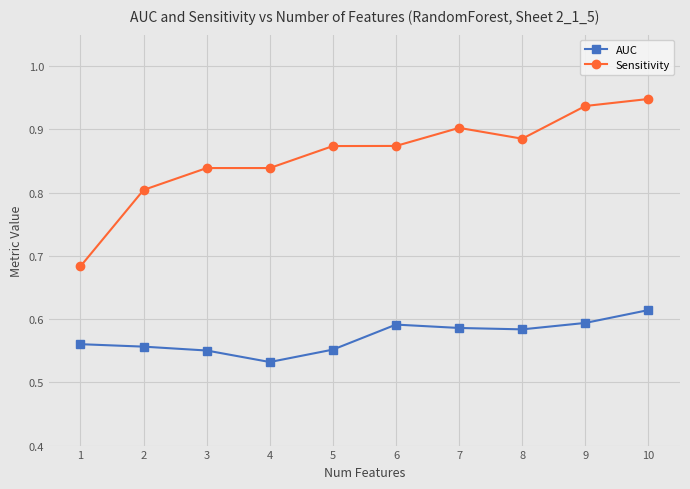

At which label is AUC closest to 0?

4